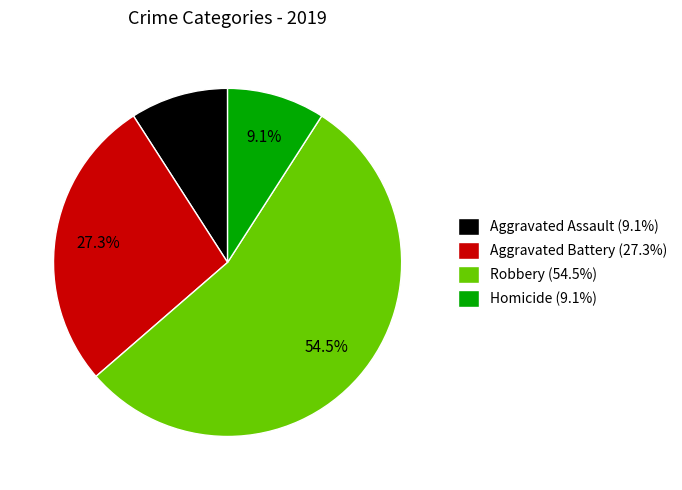

Count the number of slices in the pie.

4